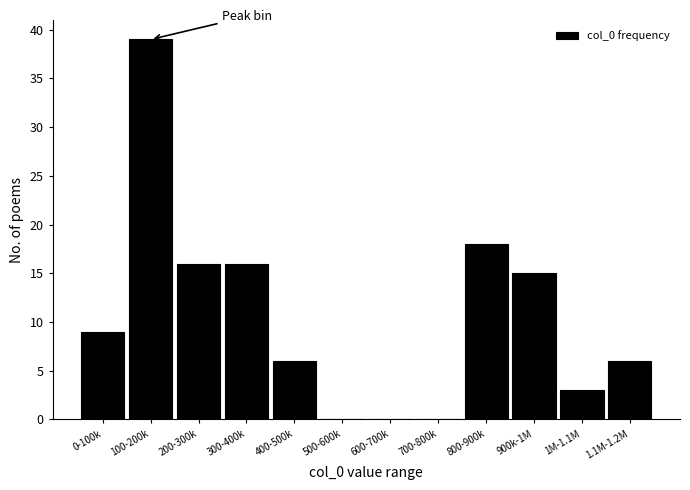

Reading left to right, list all the values displayed in this chart.

0-100k=9	100-200k=39	200-300k=16	300-400k=16	400-500k=6	500-600k=0	600-700k=0	700-800k=0	800-900k=18	900k-1M=15	1M-1.1M=3	1.1M-1.2M=6